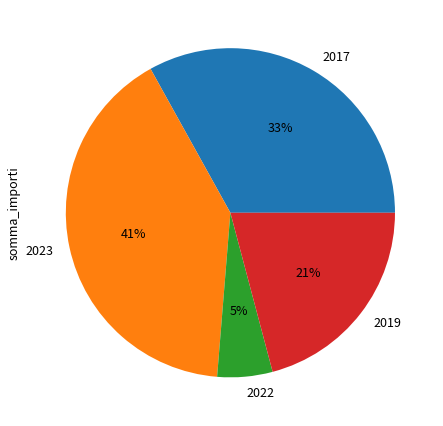

Is it true that 2023 is 41% of the pie?

True